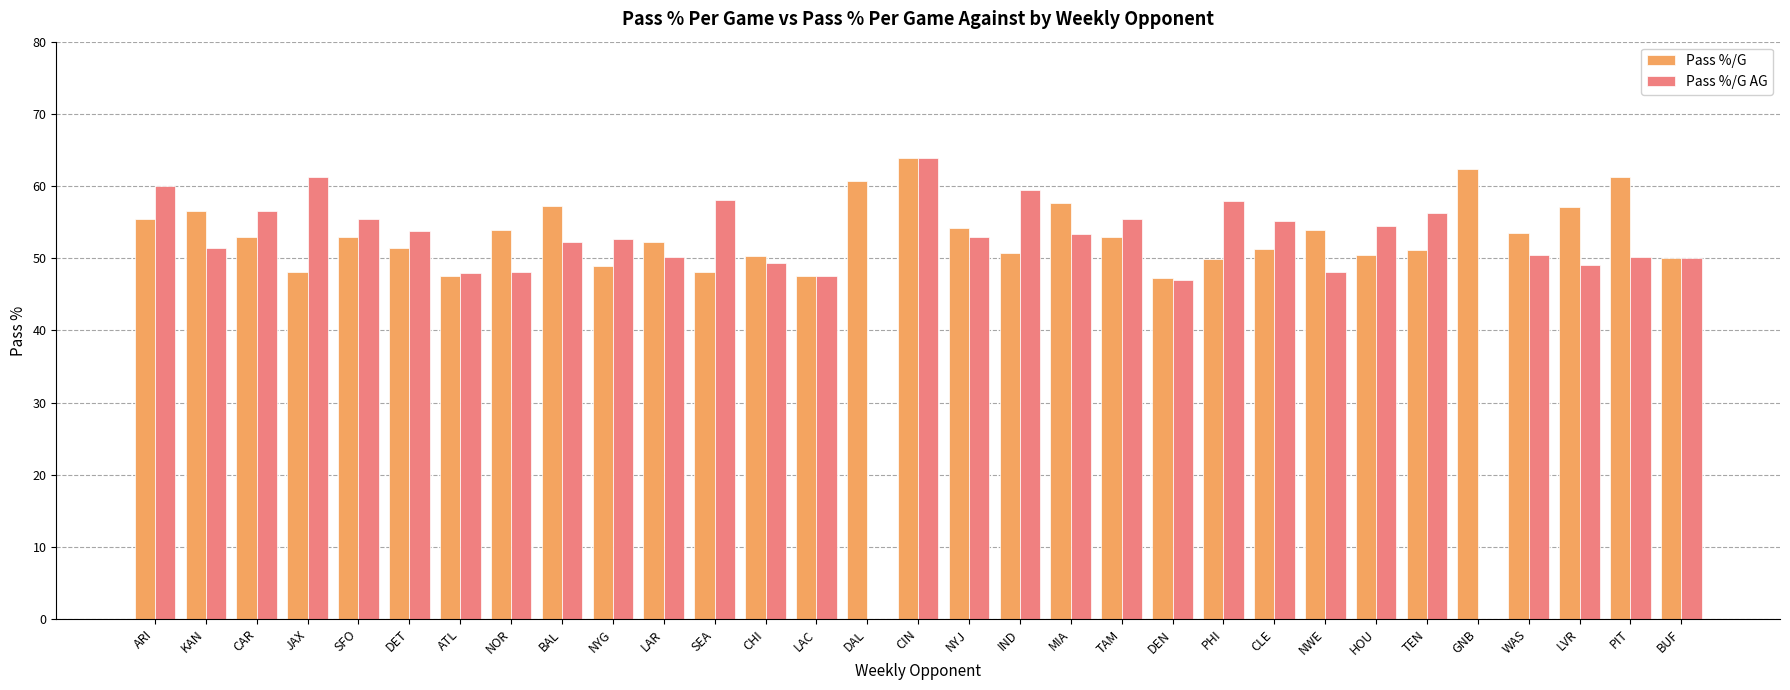

The value of Pass %/G at NYJ is 28.6. True or false?

False